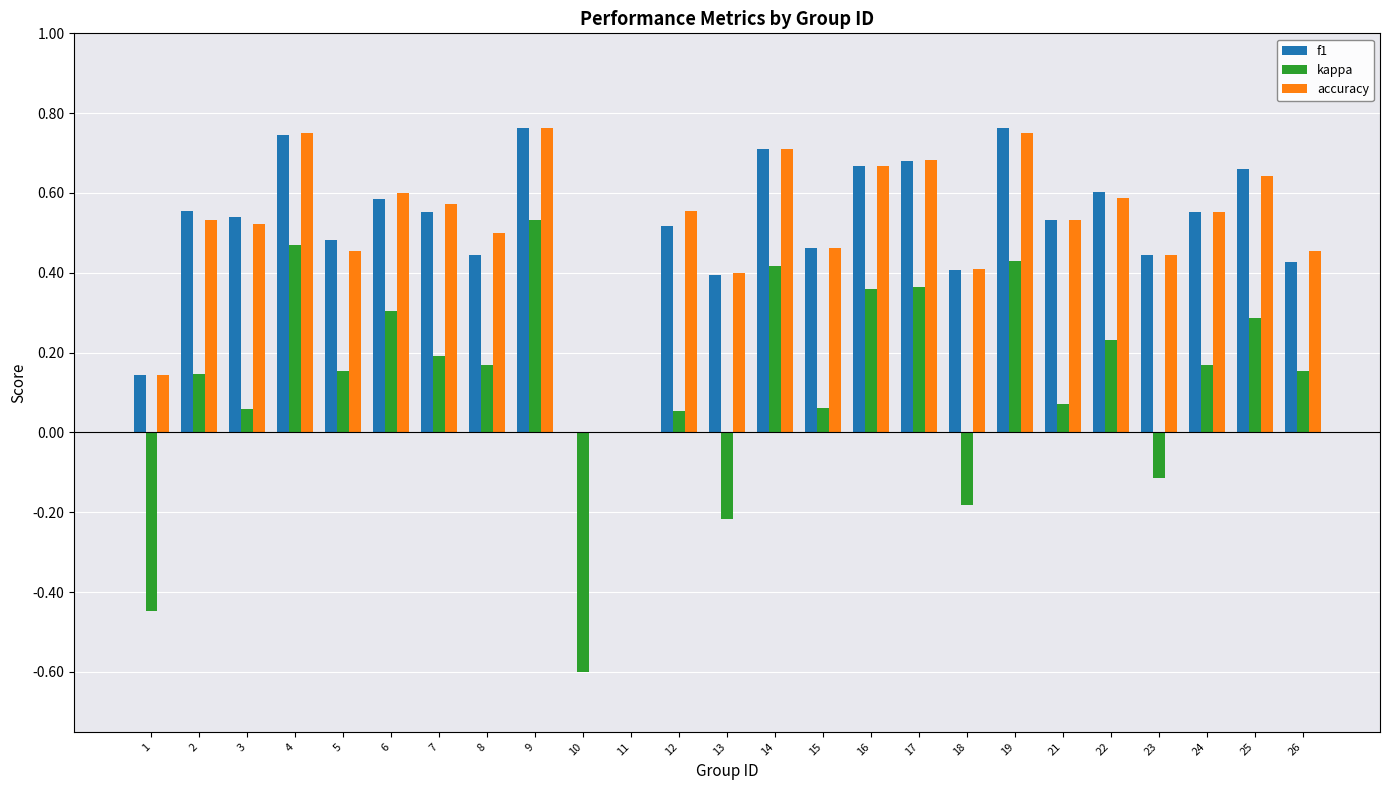

How many categories are shown in the chart?

25